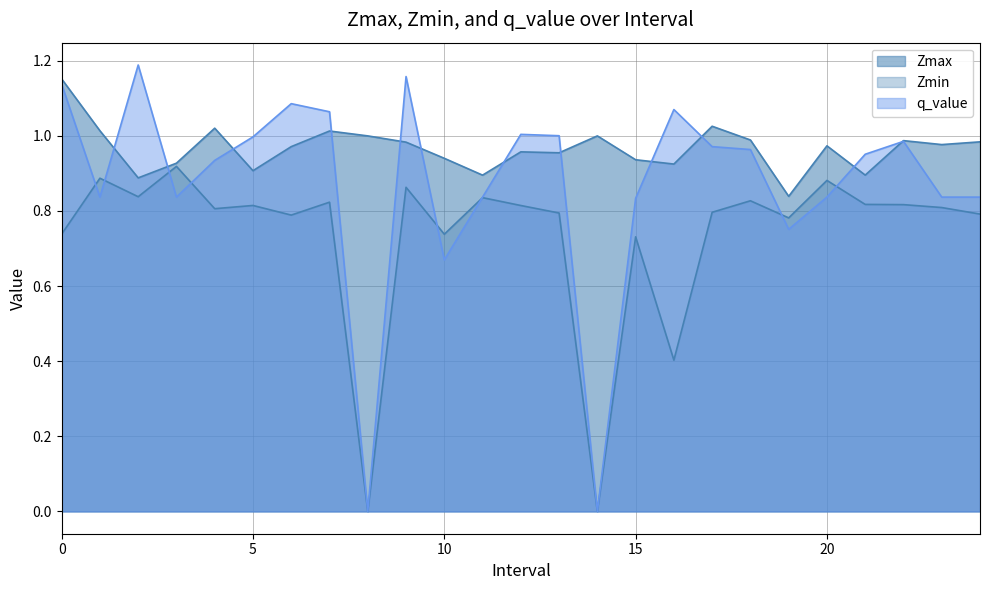

Where is Zmax nearest to the value 0?

19.0